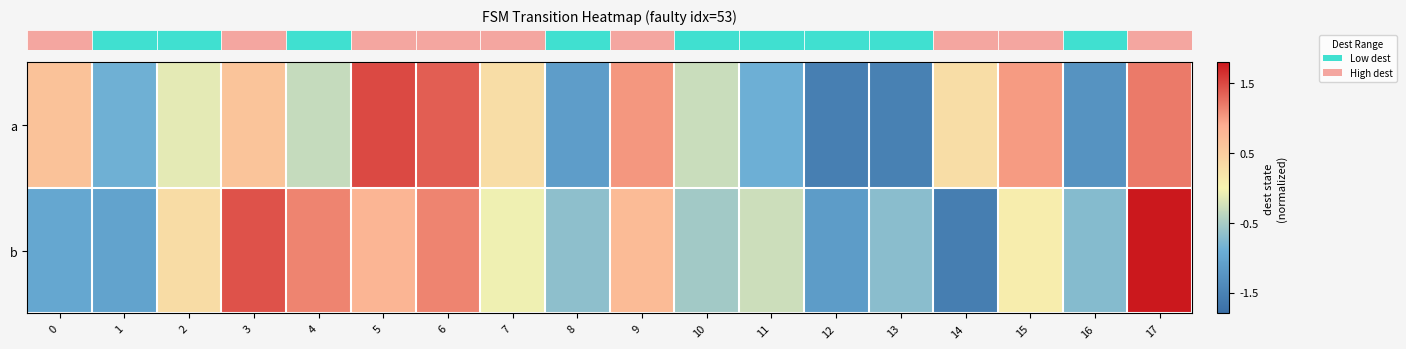

Count the number of categories in the chart.

18